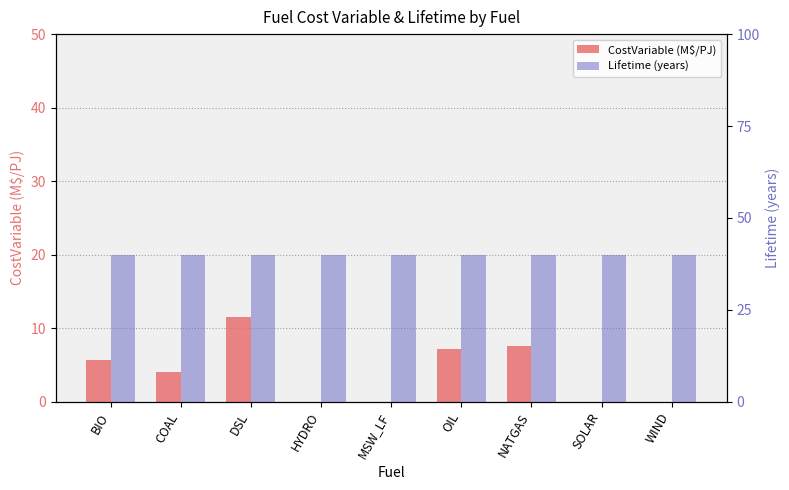

Which label corresponds to the smallest value in the chart?

HYDRO